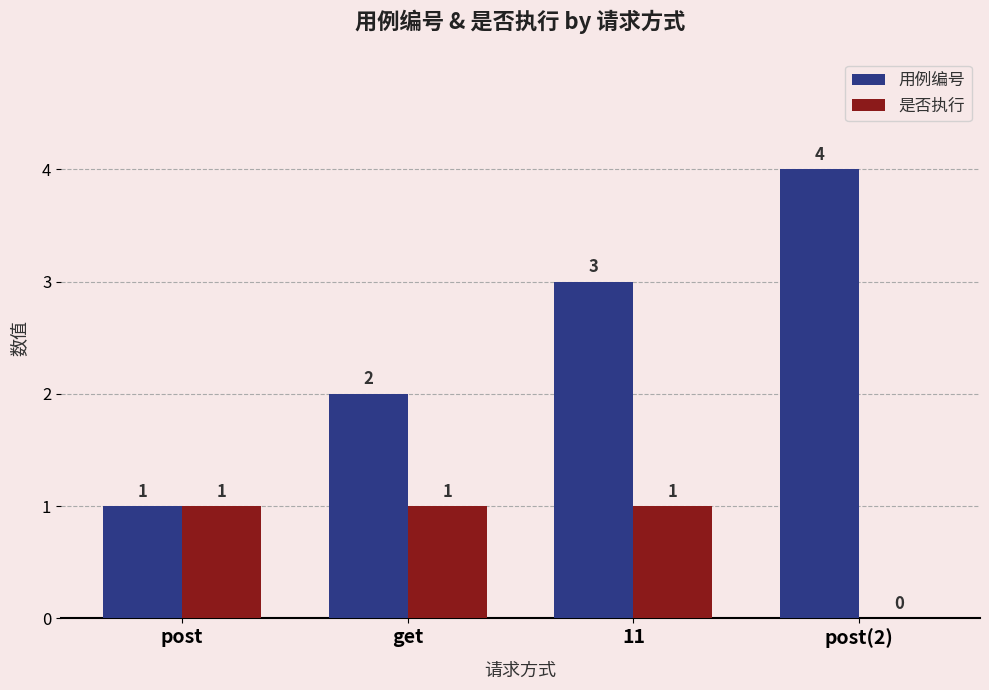

Does the chart contain stacked bars?

No